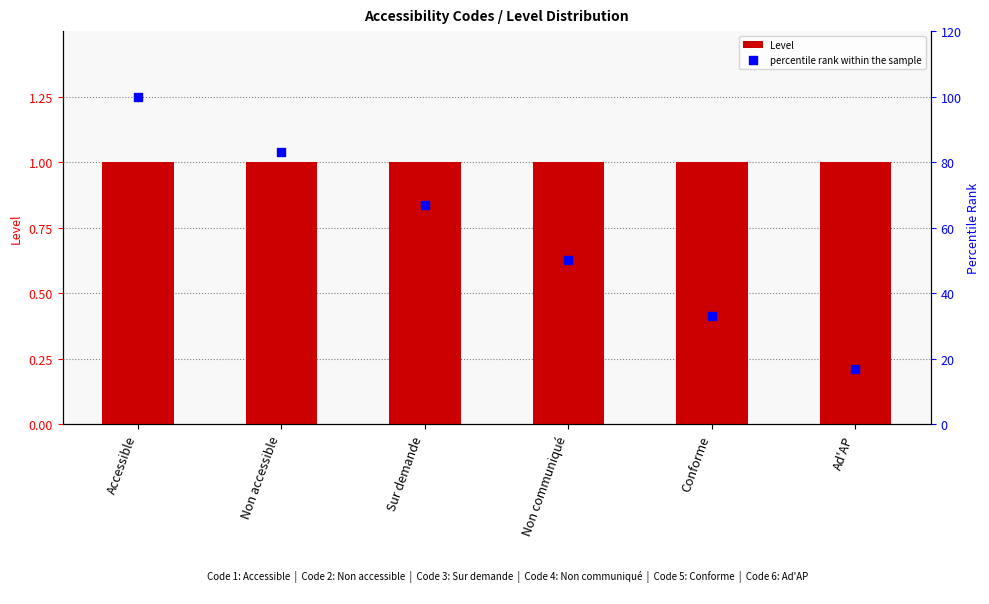

What are all the series names shown in the legend?

Level, percentile rank within the sample